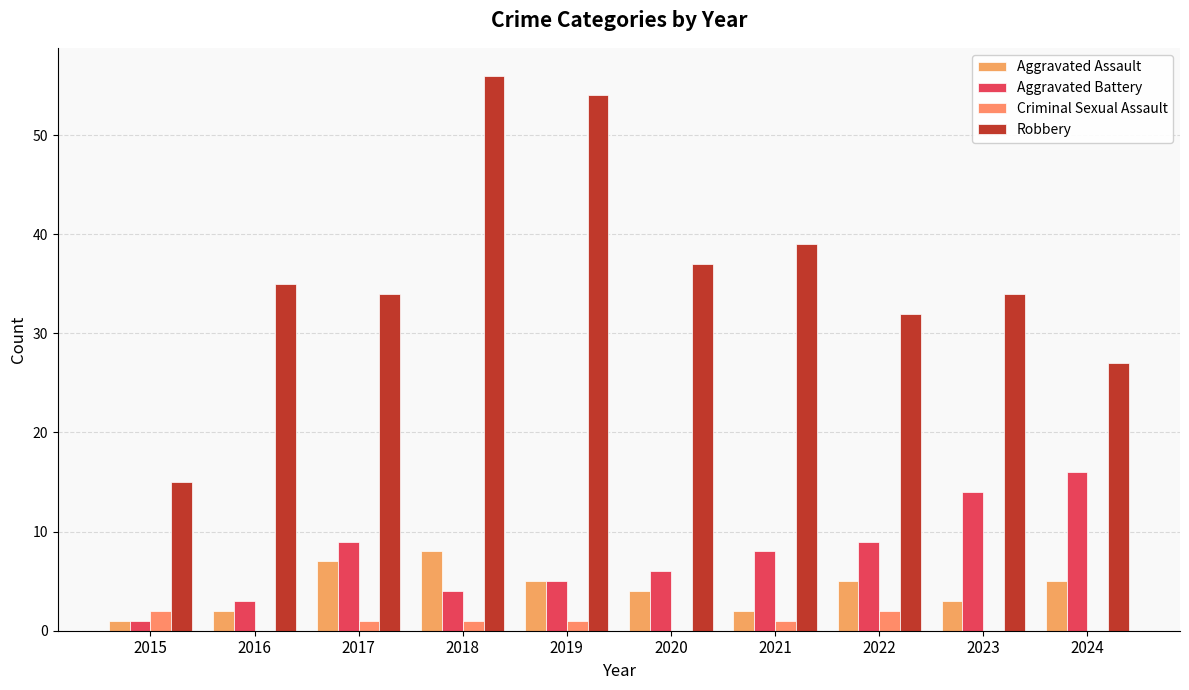

What is the sum of all Robbery values?

363